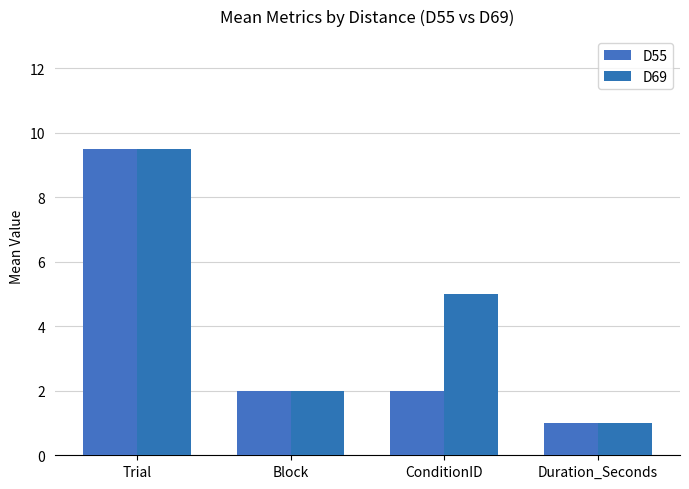

What is the sum of the D69 values at ConditionID and Block?

7.0